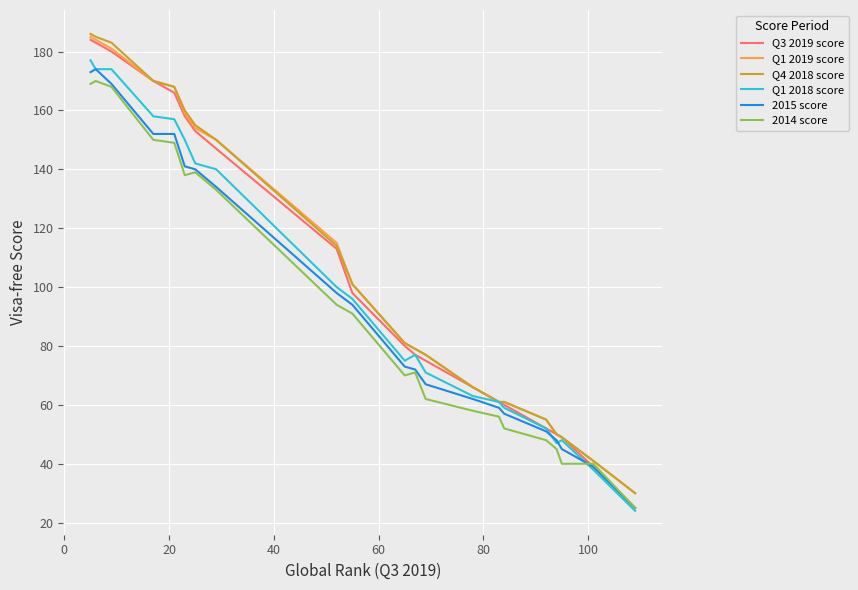

What is the minimum value for 2015 score?

25